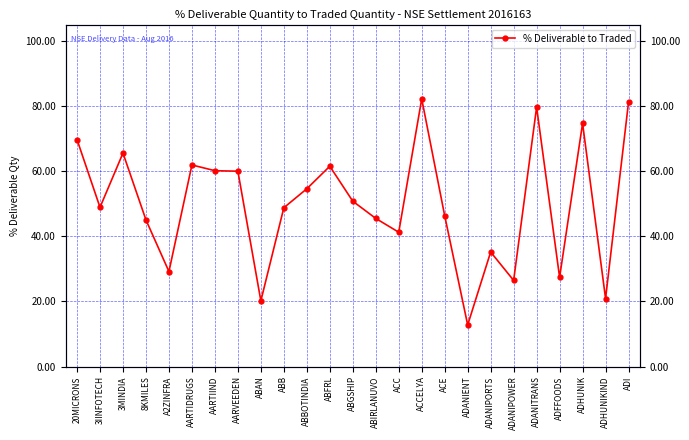

Read the value at AARTIIND.

60.2